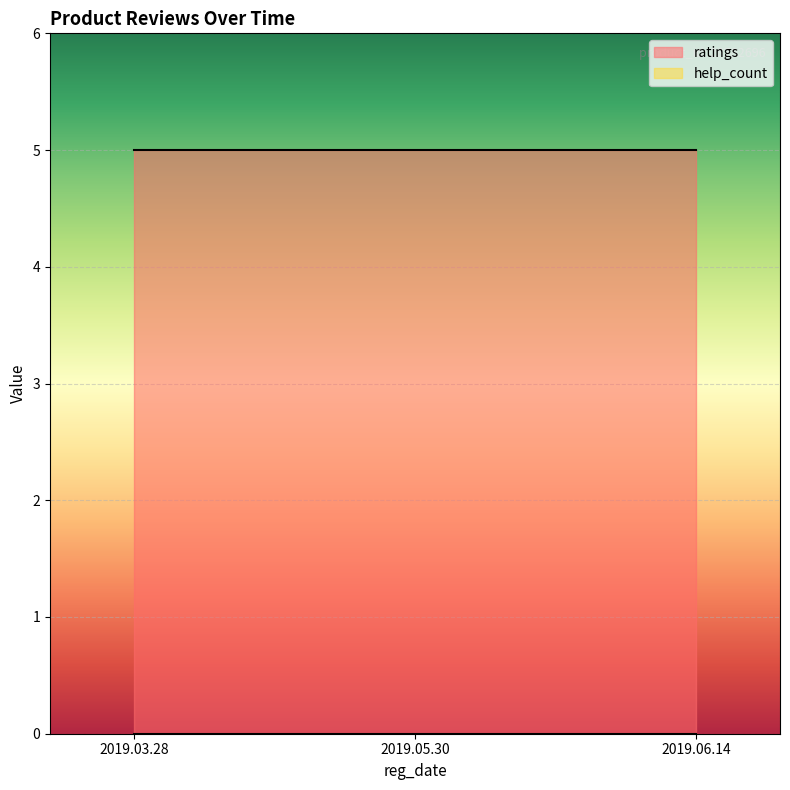

What is the value of the ratings point at the 3rd from the left?

5